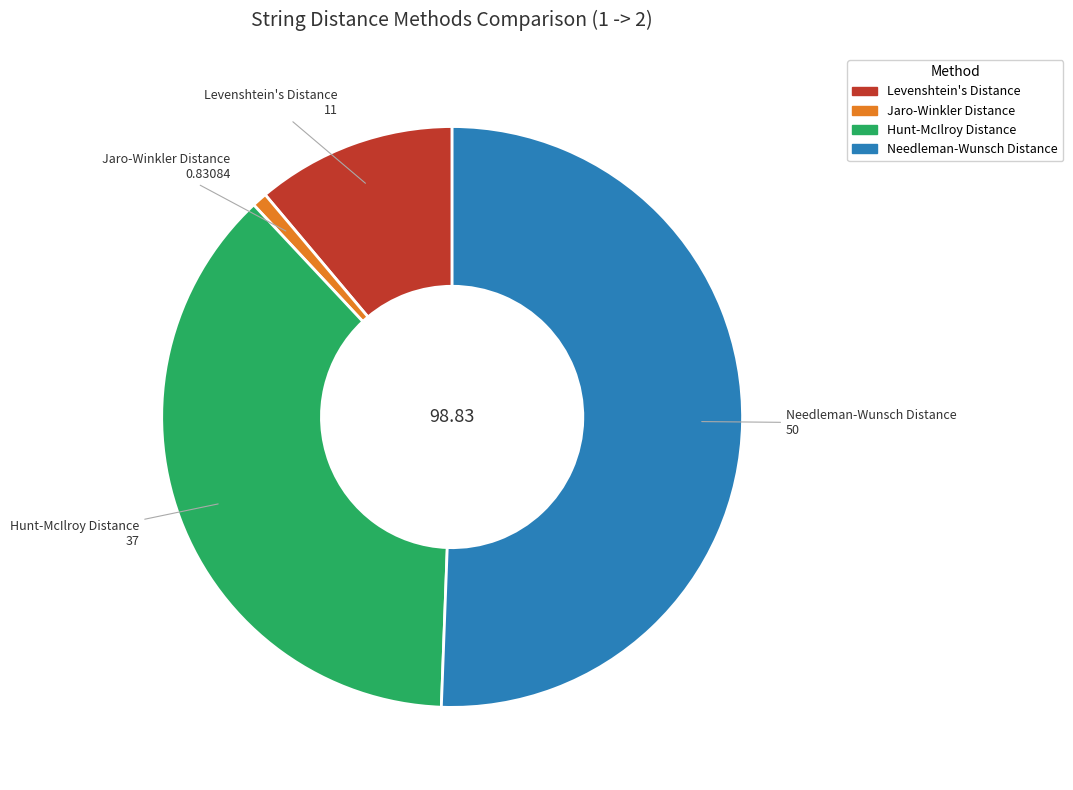

Does Needleman-Wunsch Distance account for over 50% of the chart?

Yes